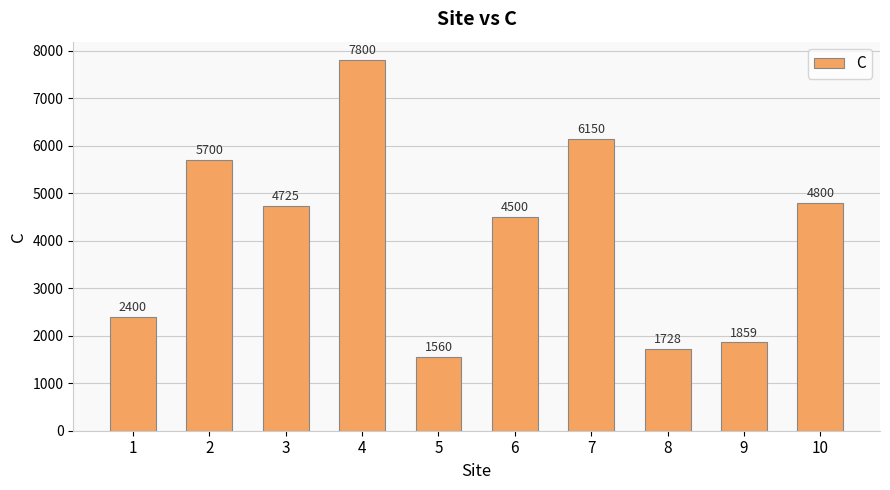

At which label does the data first exceed 4725?

2